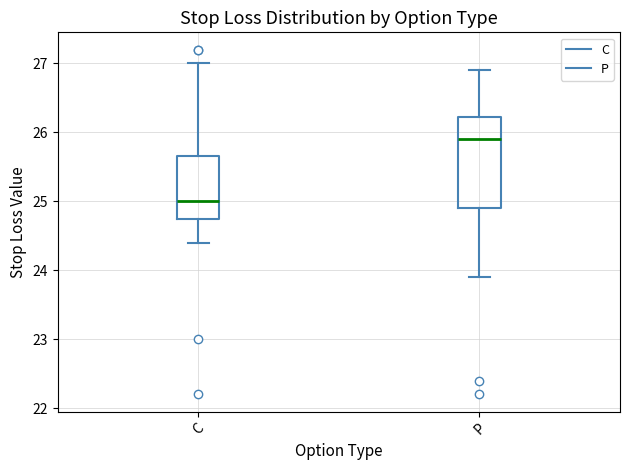

Where is the upper edge of the box for P on the y-axis? The values are not printed on the chart, so give them approximately, as read against the axis.

26.2